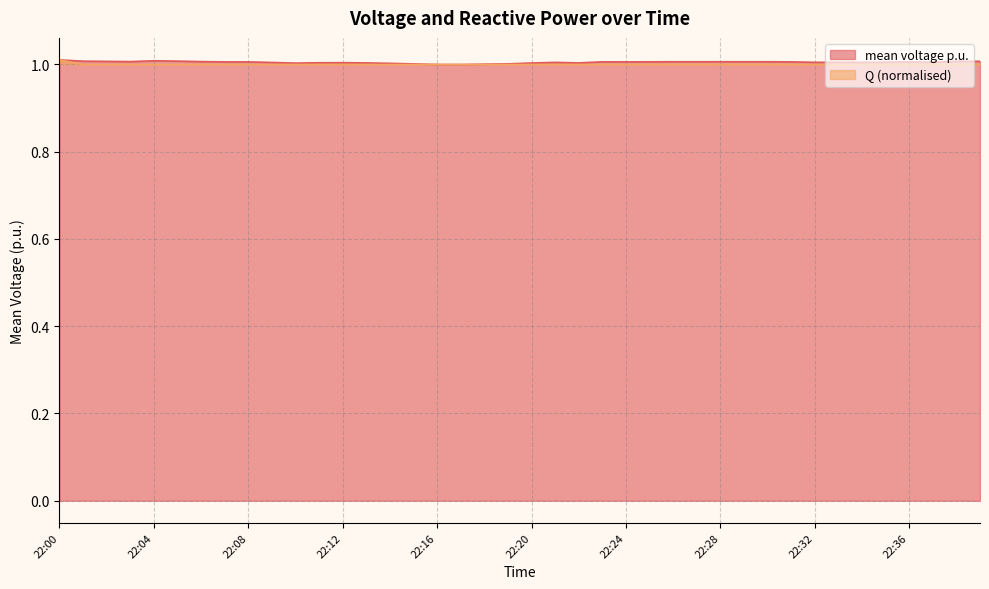

Read the Q value at 22:14.

1.0